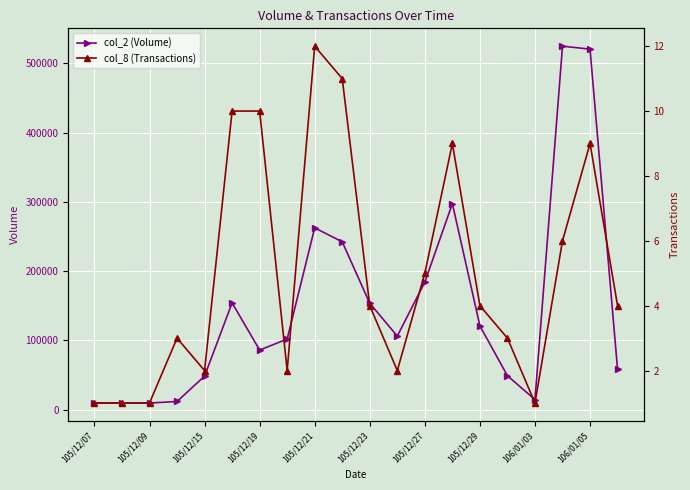

True or false: col_8 (Transactions) and col_2 (Volume) cross at least once.

False